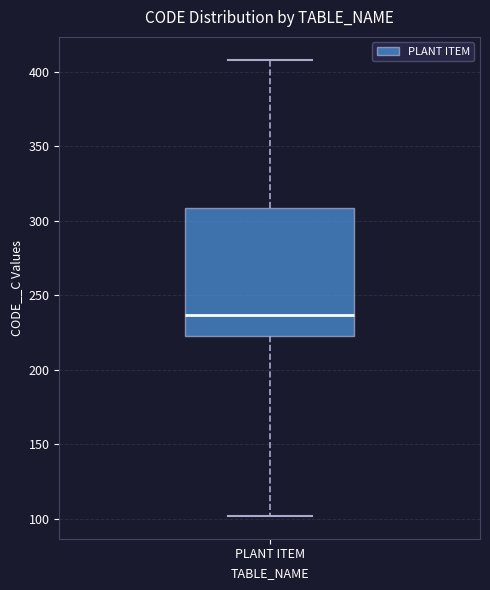

Where does the upper whisker of the box for PLANT ITEM end on the y-axis? The values are not printed on the chart, so give them approximately, as read against the axis.

410